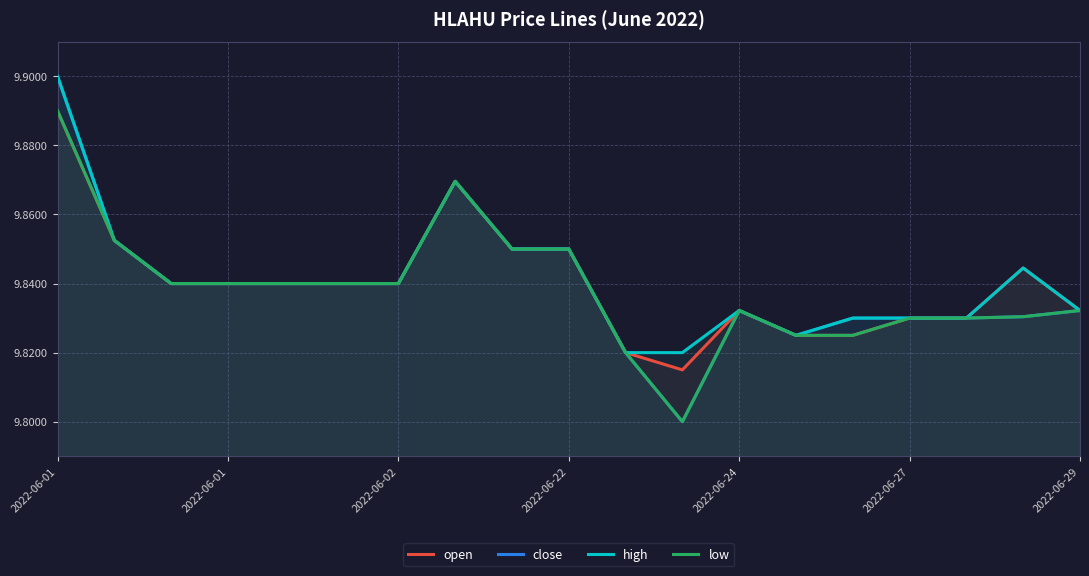

Rank the series at 8 from lowest to highest value.

open, close, high, low